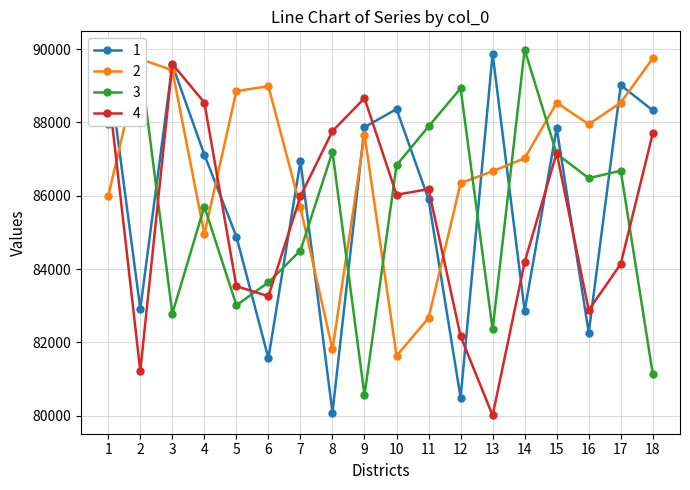

How many lines are shown in the chart?

4